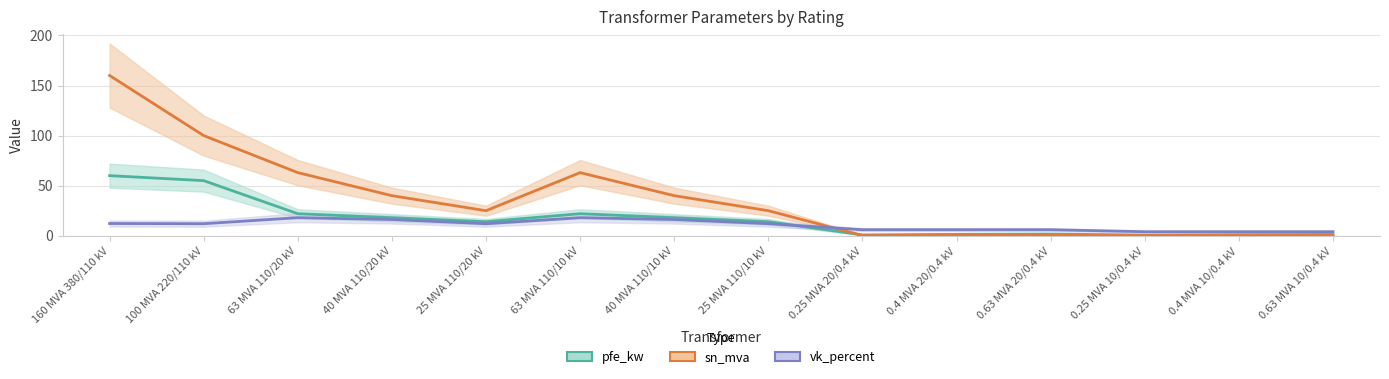

The sn_mva series shows 0.6 at 0.4 MVA 10/0.4 kV. True or false?

False